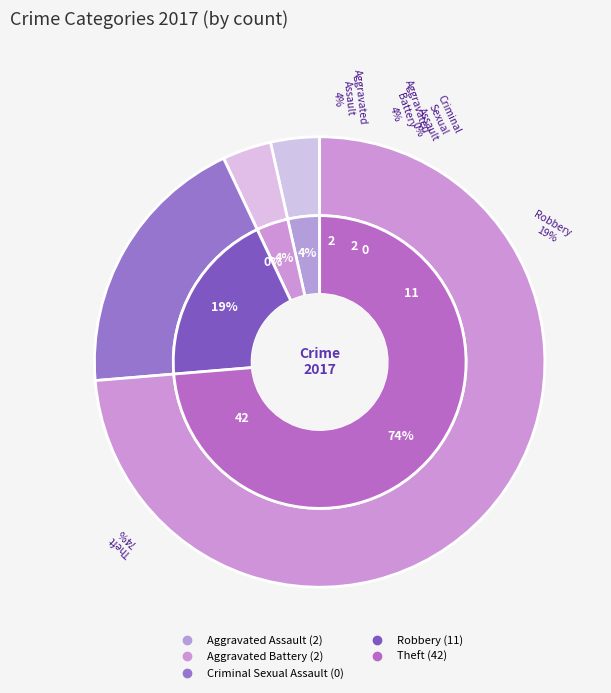

To the nearest percent, what is the difference between the Criminal Sexual Assault and Aggravated Assault slice percentages?

4%